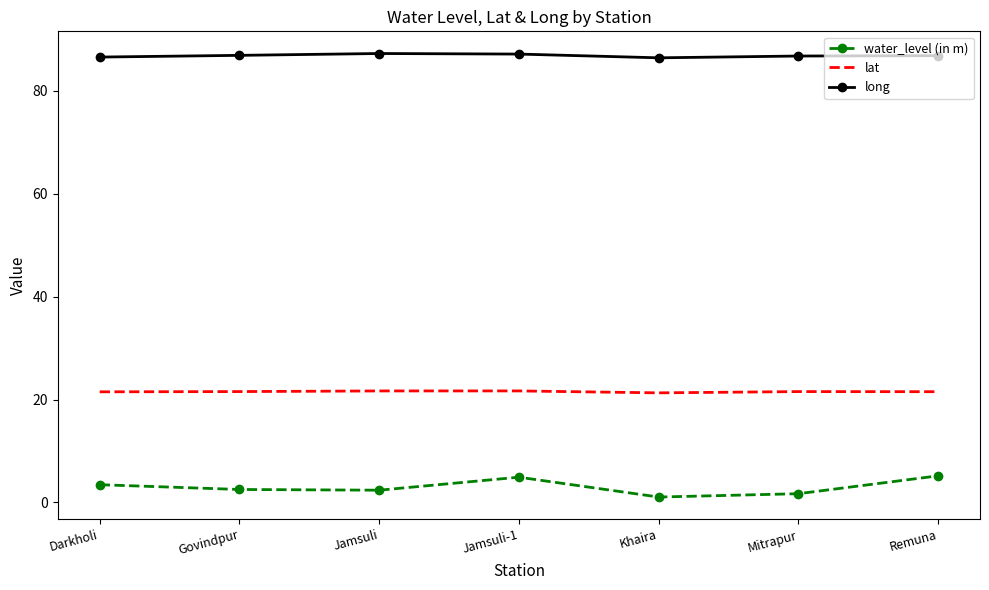

Count the number of categories in the chart.

7